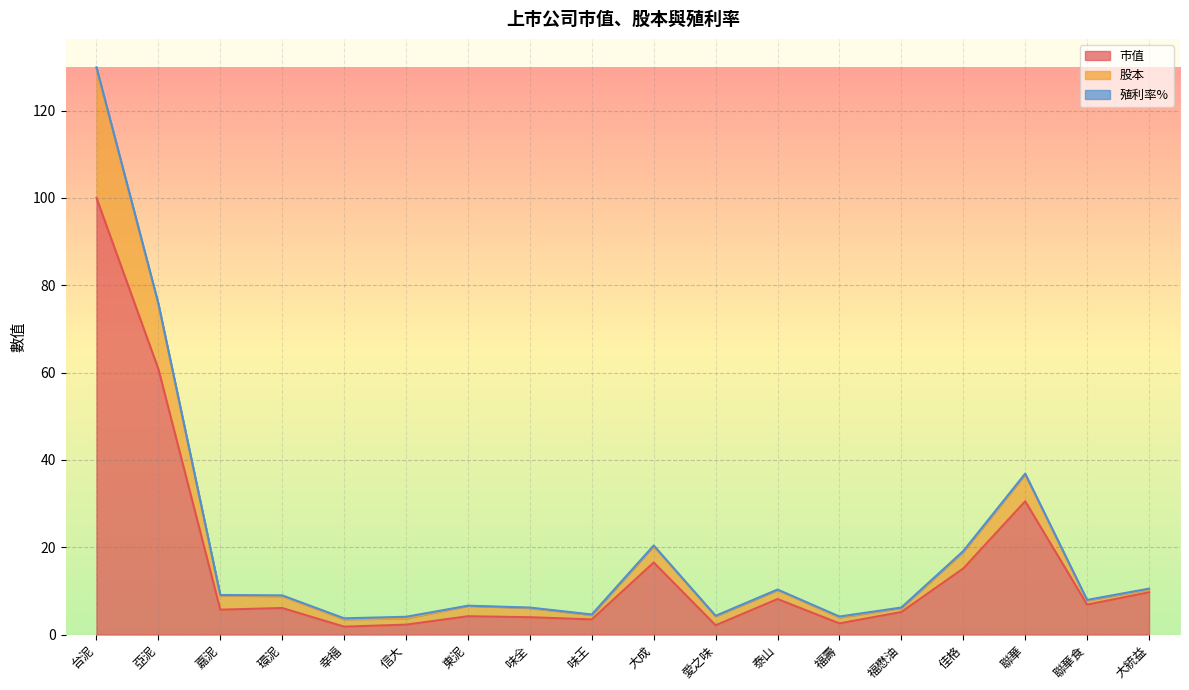

True or false: 股本 and 市值 cross at least once.

False